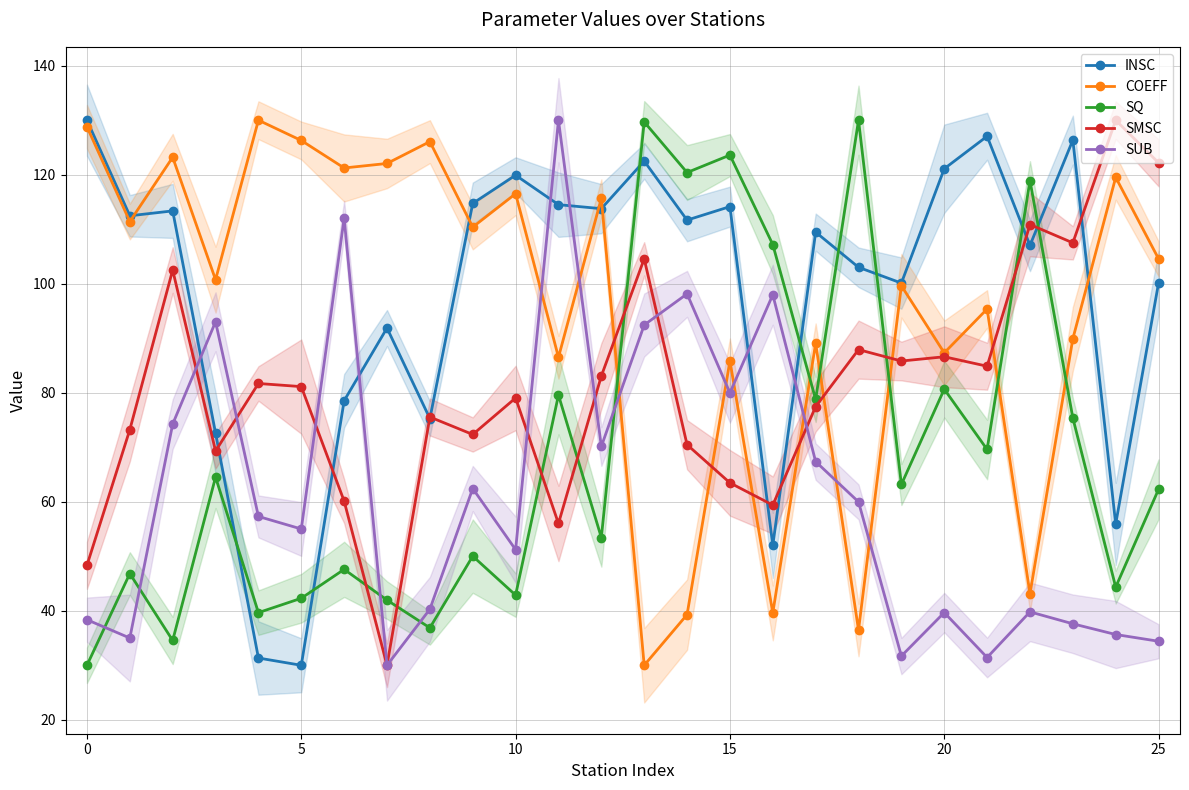

Reading left to right, list all the values displayed in this chart.

INSC: 130.0	112.5	113.4	72.6	31.3	30.0	78.5	91.9	75.3	114.7	119.9	114.5	113.8	122.5	111.7	114.1	52.0	109.5	103.0	100.1	121.1	127.1	107.0	126.4	55.9	100.1
COEFF: 128.8	111.4	123.2	100.7	130.0	126.3	121.2	122.1	126.1	110.4	116.5	86.5	115.7	30.0	39.3	85.8	39.6	89.1	36.5	99.6	87.3	95.4	43.1	89.9	119.5	104.6
SQ: 30.0	46.8	34.6	64.5	39.7	42.3	47.6	42.0	36.9	50.0	42.9	79.6	53.4	129.7	120.4	123.6	107.2	78.8	130.0	63.2	80.7	69.6	118.9	75.4	44.3	62.3
SMSC: 48.3	73.2	102.5	69.3	81.7	81.1	60.1	30.0	75.5	72.3	79.0	56.0	83.1	104.6	70.5	63.5	59.4	77.5	87.9	85.8	86.6	84.9	110.9	107.5	130.0	122.2
SUB: 38.4	35.0	74.2	93.0	57.3	55.0	112.0	30.0	40.3	62.4	51.2	130.0	70.1	92.4	98.1	80.0	98.0	67.4	60.0	31.7	39.7	31.4	39.8	37.6	35.6	34.4